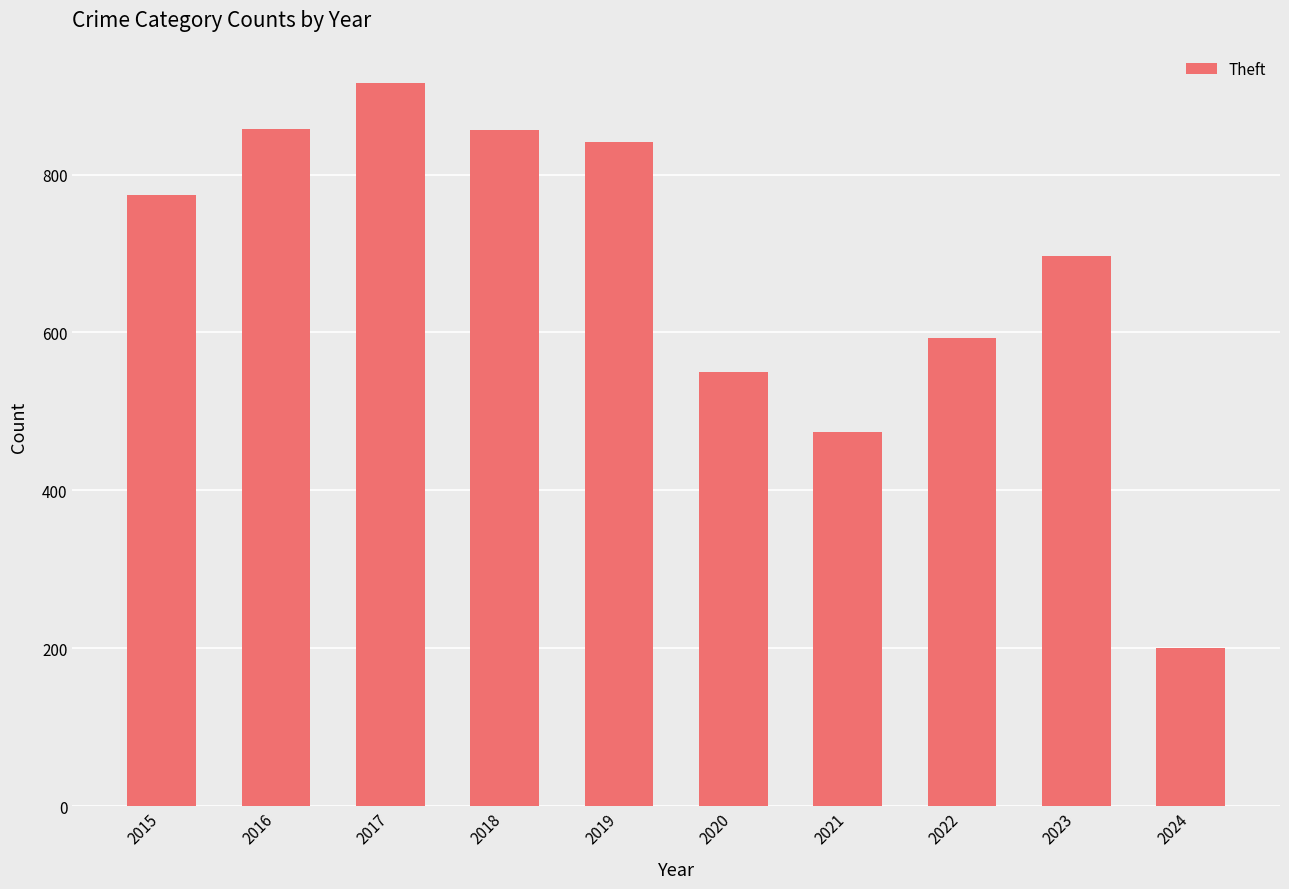

Approximately how many times larger is the value at 2021 compared to 2019?

0.6